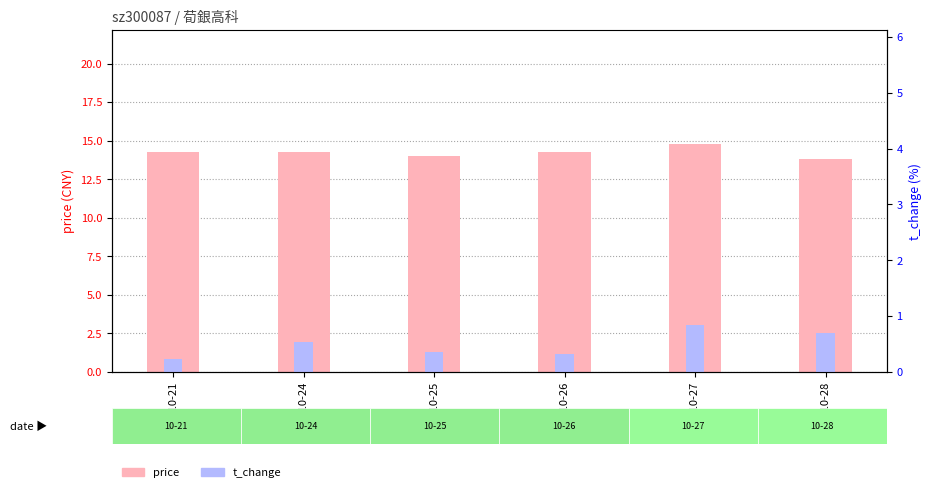

Reading left to right, what are all the values shown in this chart?

price: 2022-10-21=14.2	2022-10-24=14.3	2022-10-25=14.0	2022-10-26=14.3	2022-10-27=14.8	2022-10-28=13.8
t_change: 2022-10-21=0.8	2022-10-24=1.9	2022-10-25=1.3	2022-10-26=1.2	2022-10-27=3.1	2022-10-28=2.5